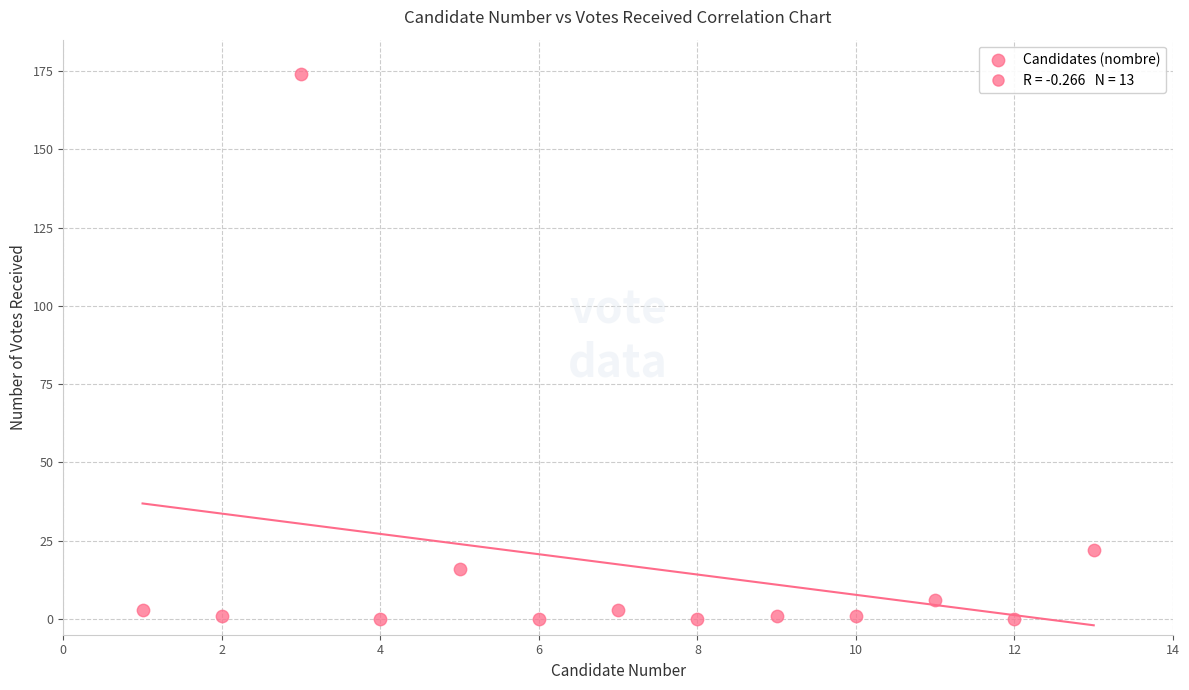

What is the range of Y values (max minus min)?

174